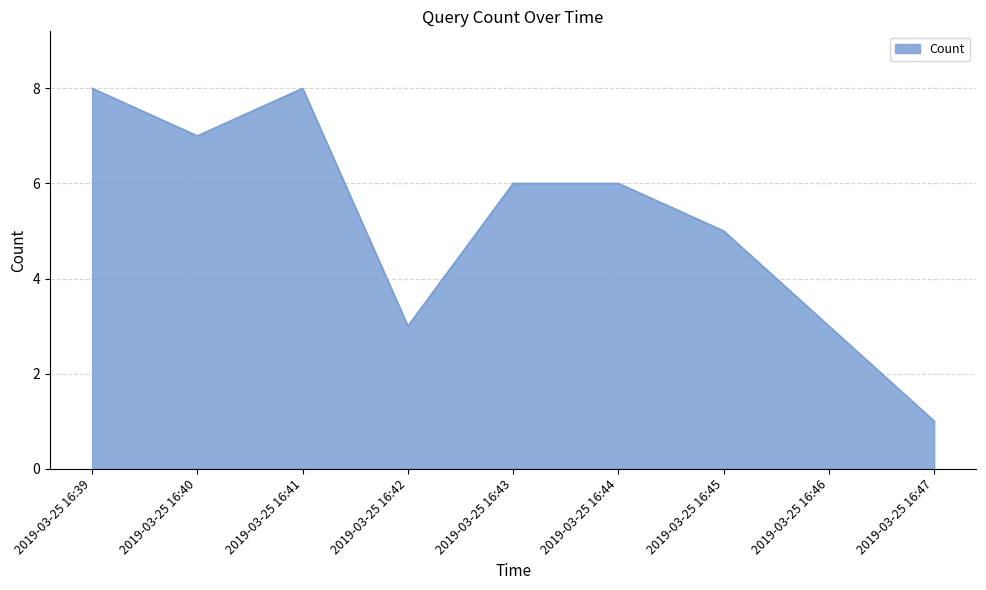

Where does the data first go above 6?

2019-03-25 16:39